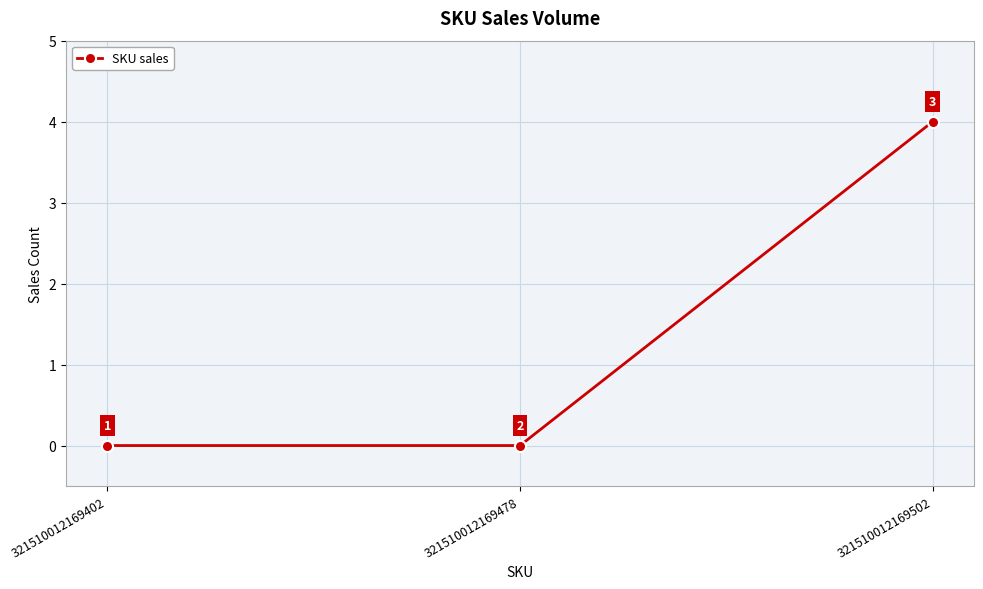

True or false: the data shows 2 at 321510012169402.

False